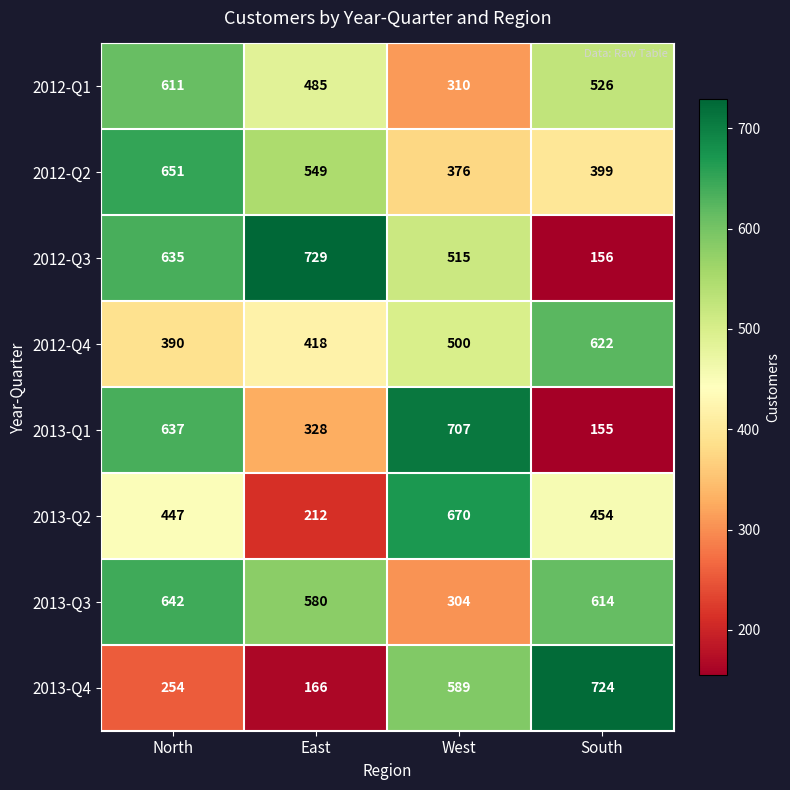

At how many categories does at least one series exceed 400?

4